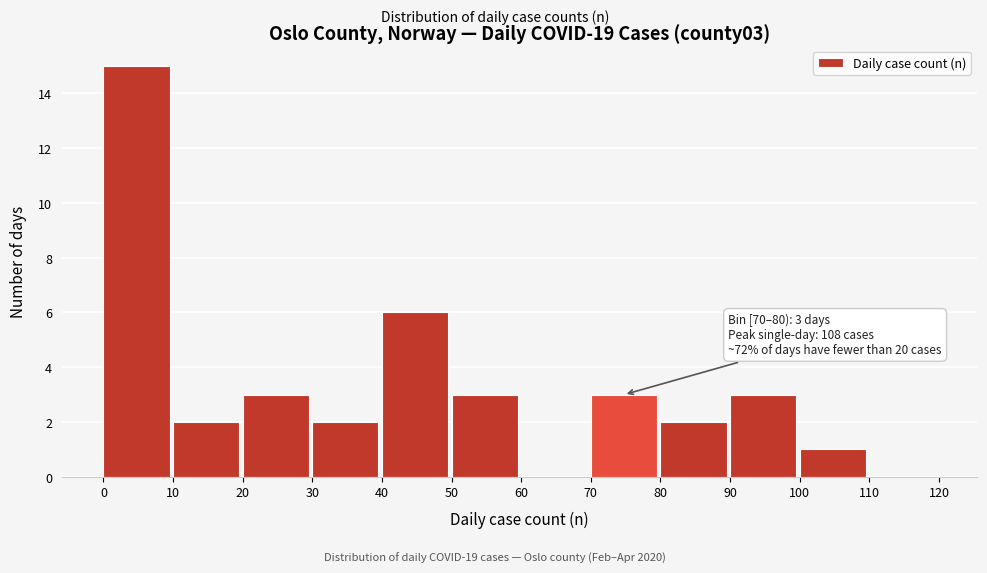

Which range on the x-axis has the tallest bar?

0 to 10